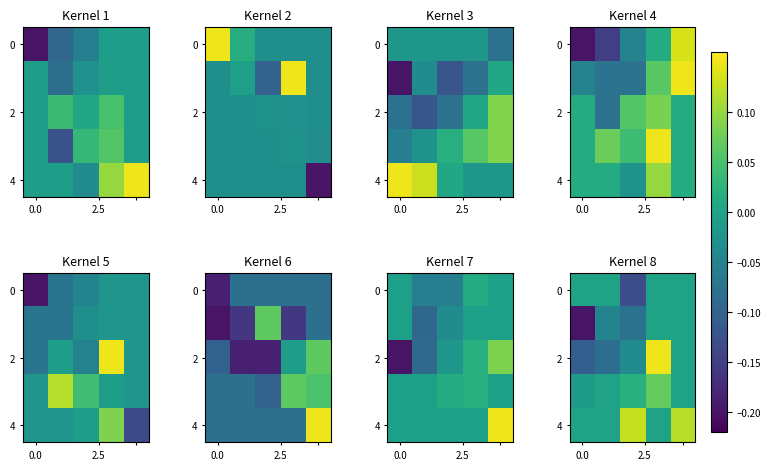

What is the total value across all series at 0.0?

-0.3